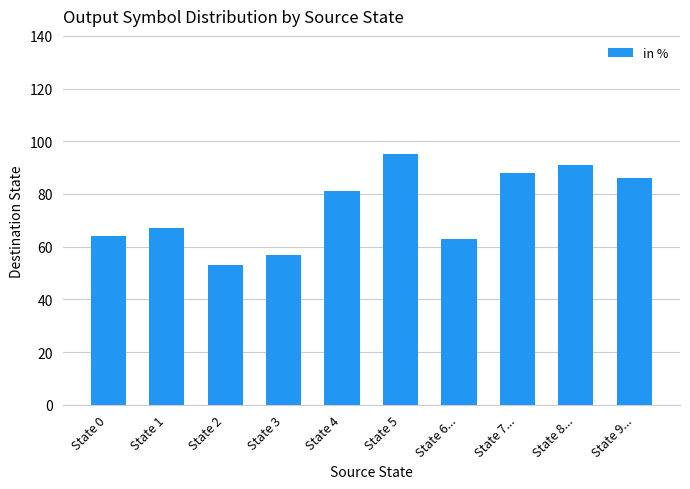

True or false: the data shows 14 at State 6....

False